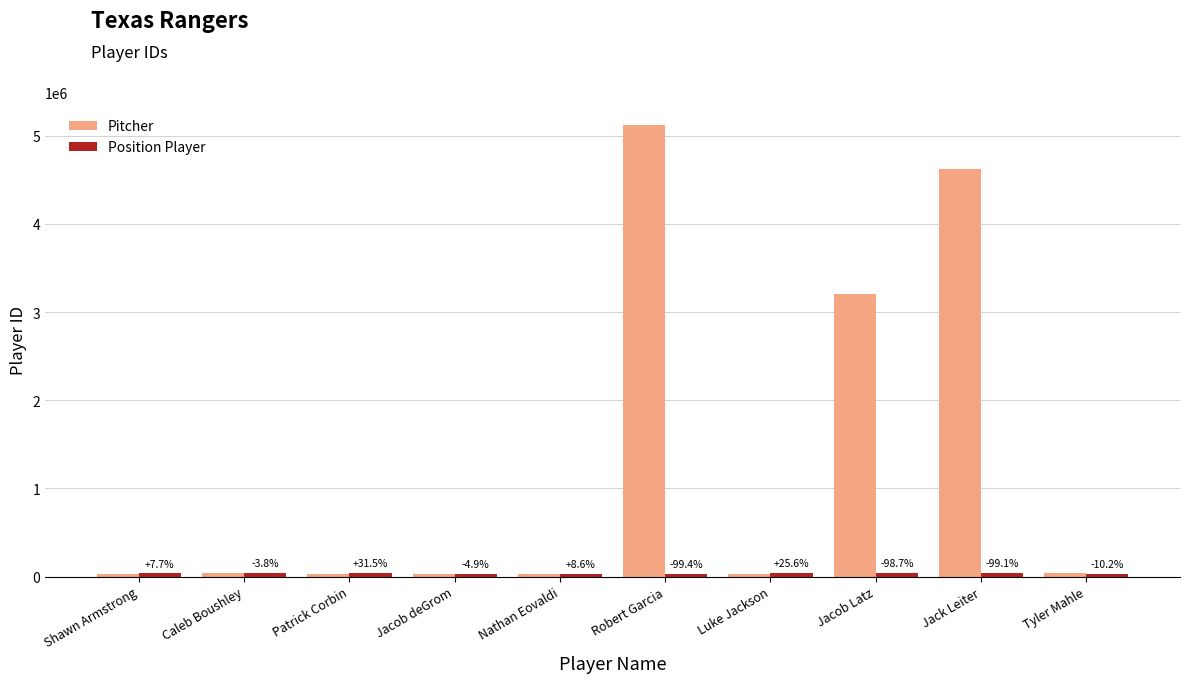

How many groups of bars are there?

10